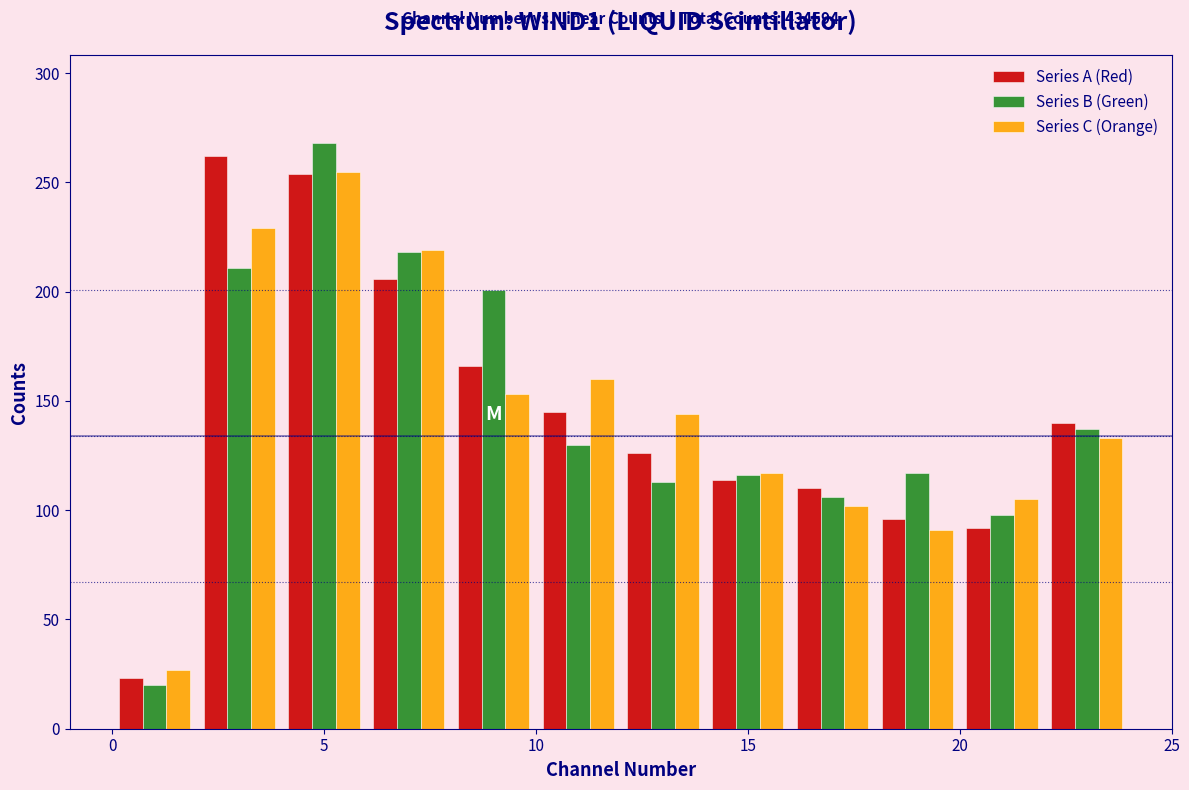

In the Series C (Orange) series, which range on the x-axis has the tallest bar?

4 to 6